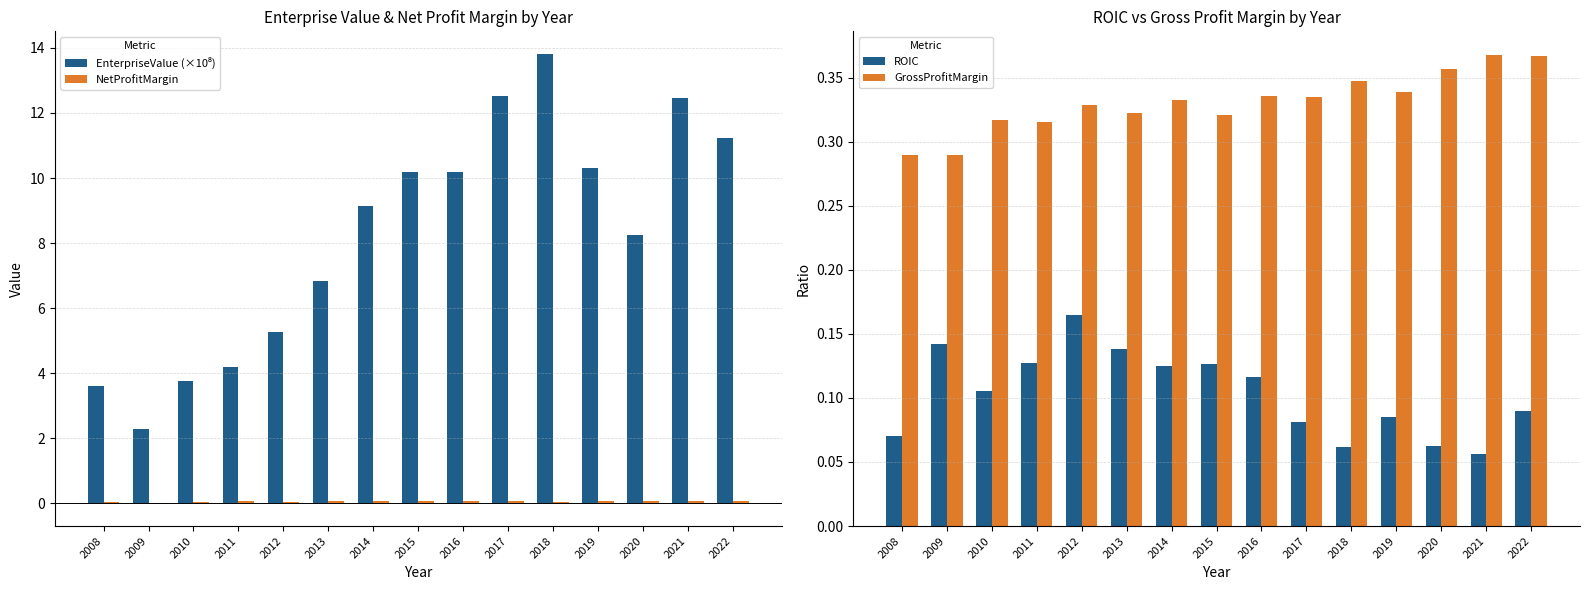

At 2008, list the series in order from largest to smallest.

EnterpriseValue (×10⁸), GrossProfitMargin, ROIC, NetProfitMargin